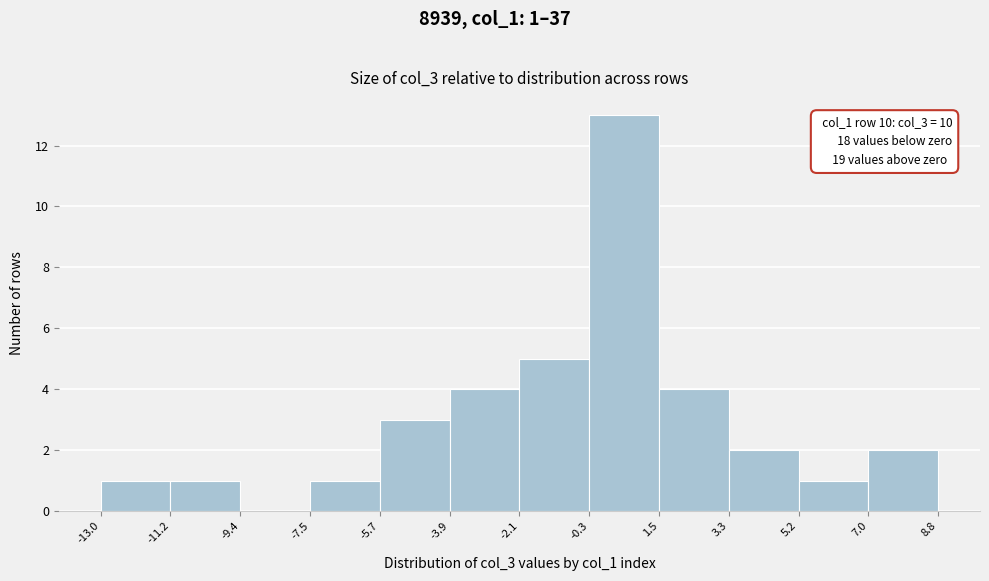

Over which range of the x-axis is the bar tallest?

-0.3 to 1.5